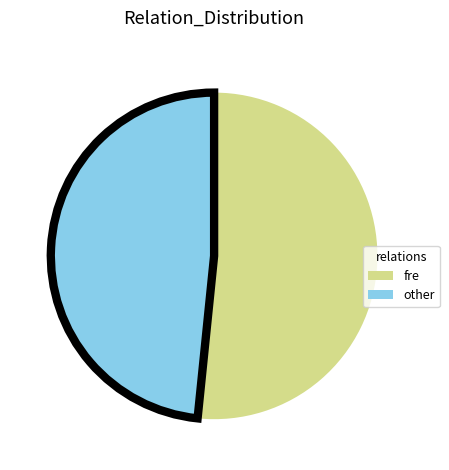

What is the smallest slice in the pie chart?

other